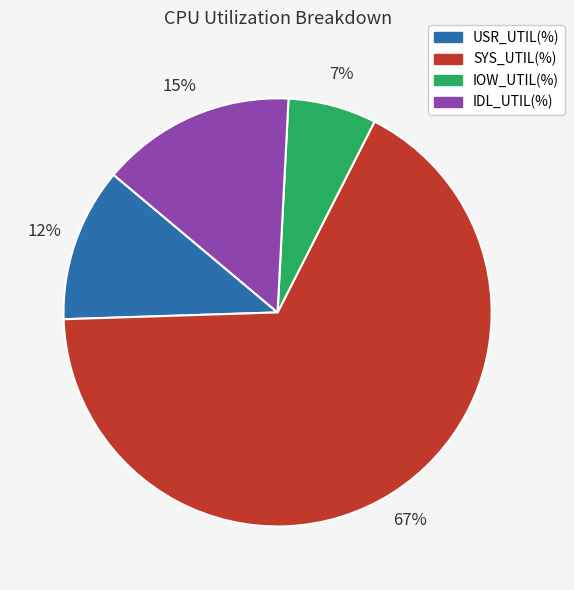

Rank the categories by value from highest to lowest.

SYS_UTIL(%), IDL_UTIL(%), USR_UTIL(%), IOW_UTIL(%)